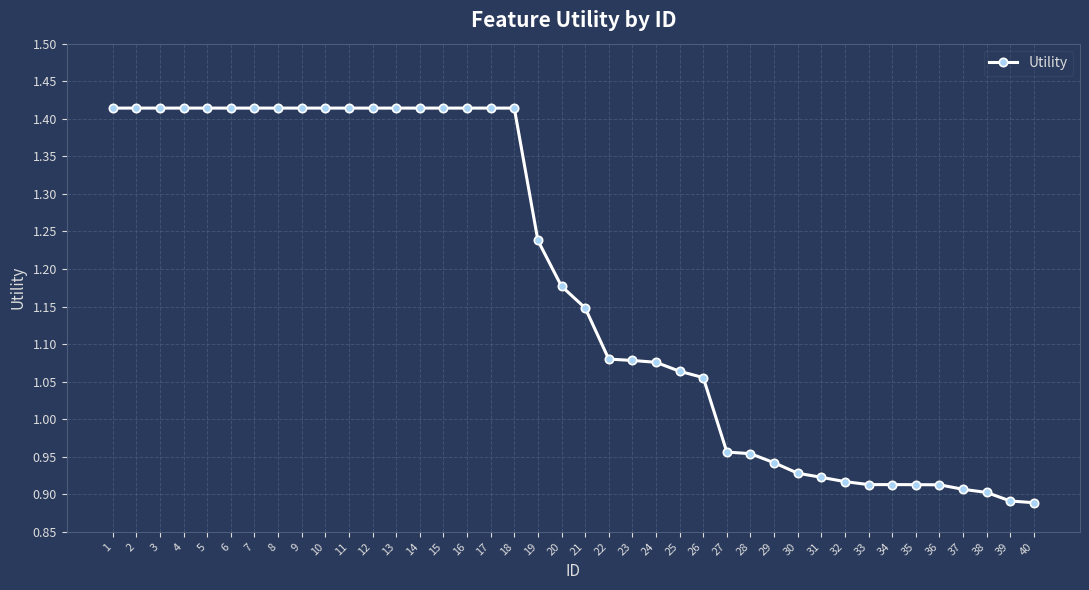

Approximately how many times larger is the value at 17 compared to 26?

1.3